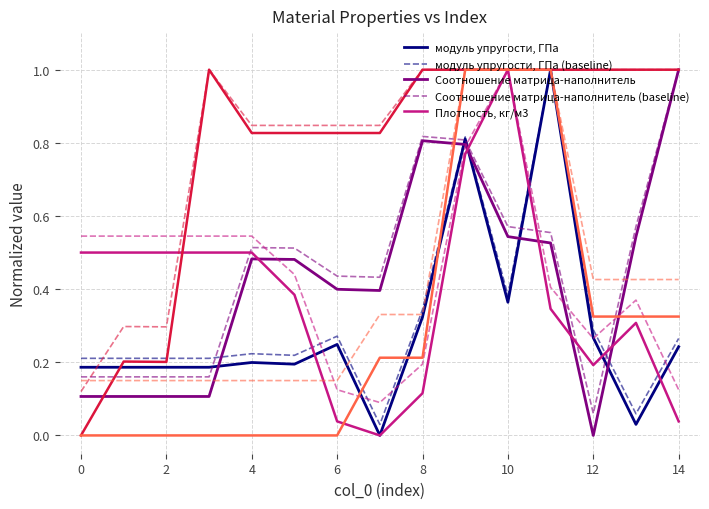

The value of Соотношение матрица-наполнитель at 4 is 0.3. True or false?

False